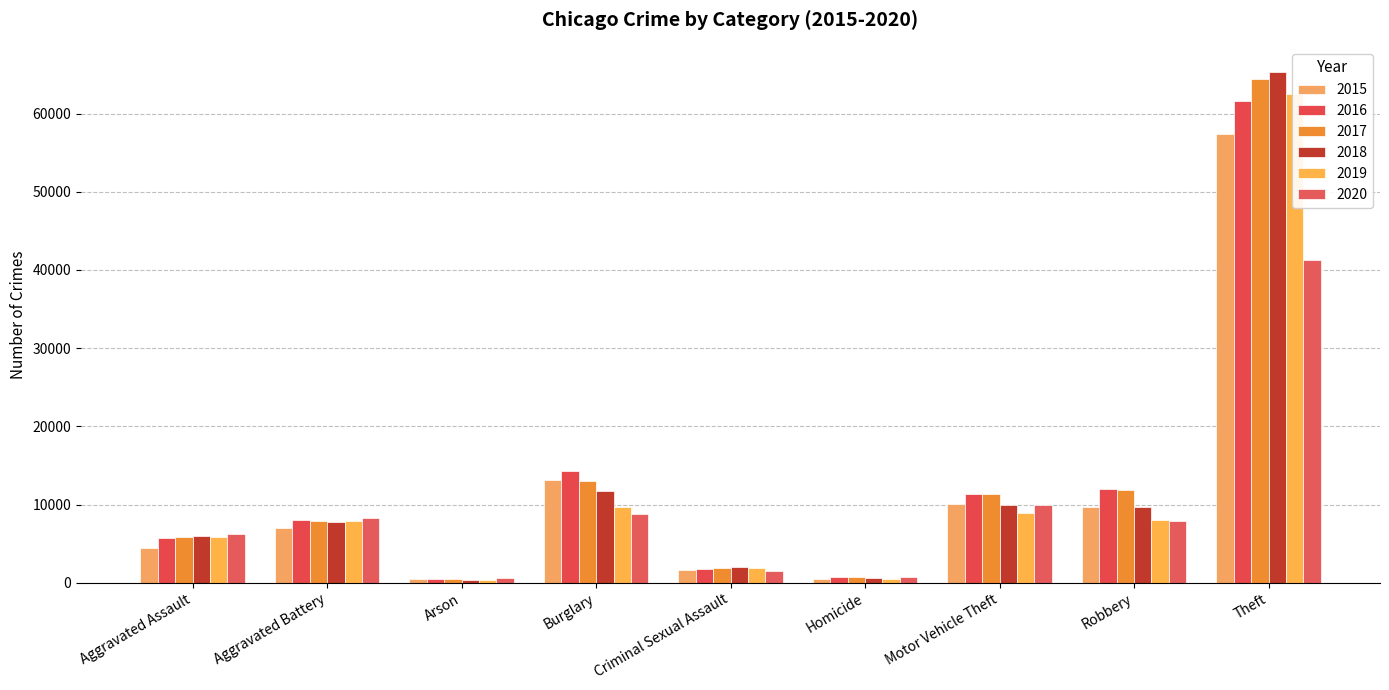

Does the chart contain stacked bars?

No